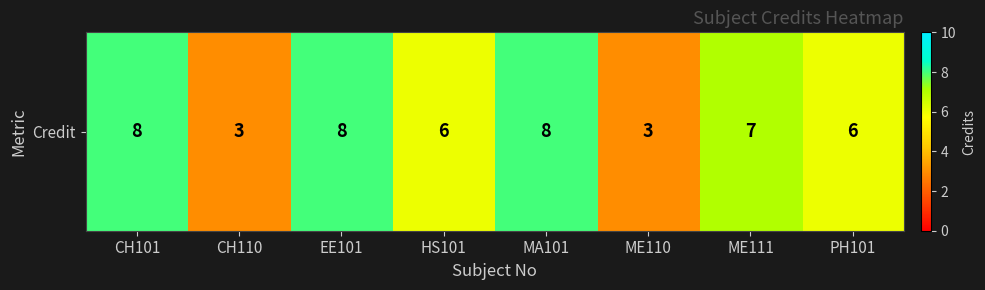

At which category does the chart reach its minimum across all series?

CH110